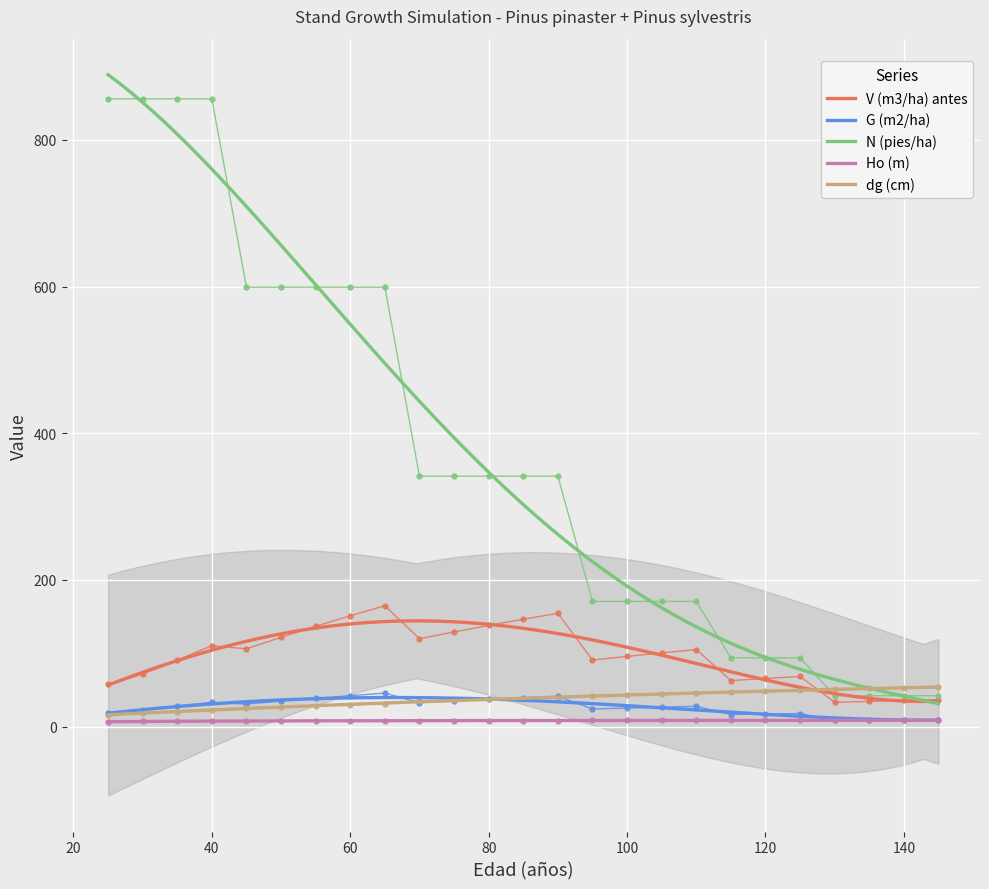

True or false: N (pies/ha) and G (m2/ha) cross at least once.

False